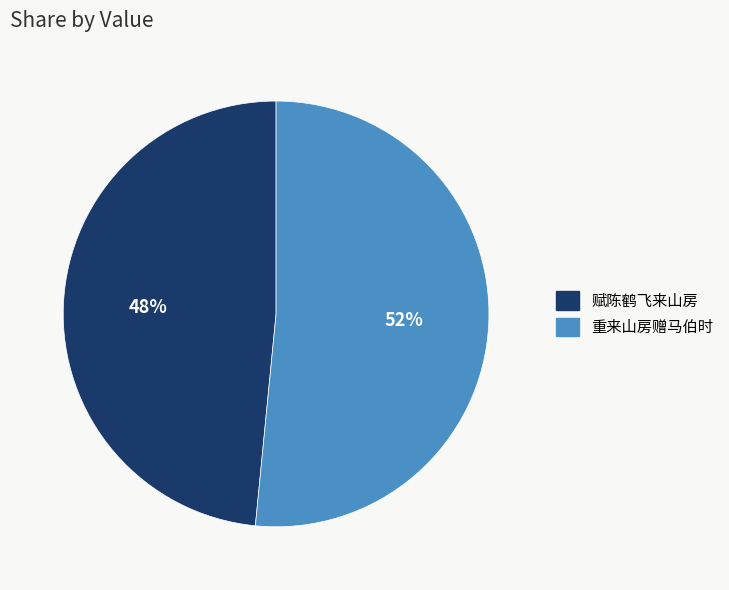

Count the number of slices in the pie.

2